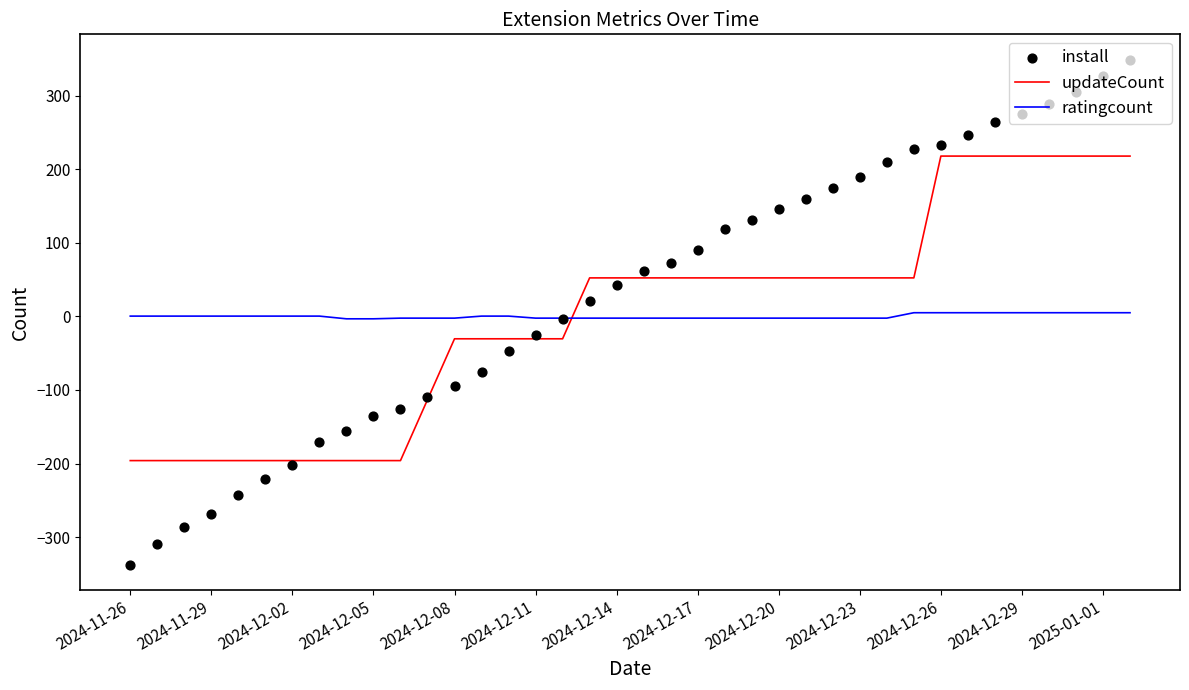

Which series reaches the maximum Y coordinate?

install